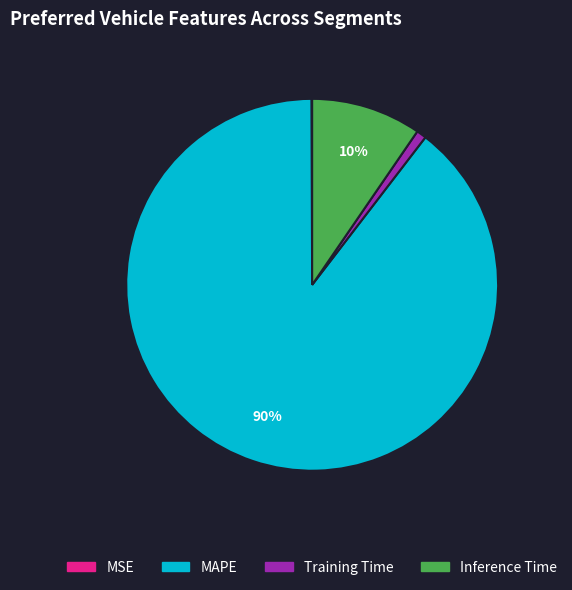

Is the sum of Training Time and Inference Time greater than half?

No